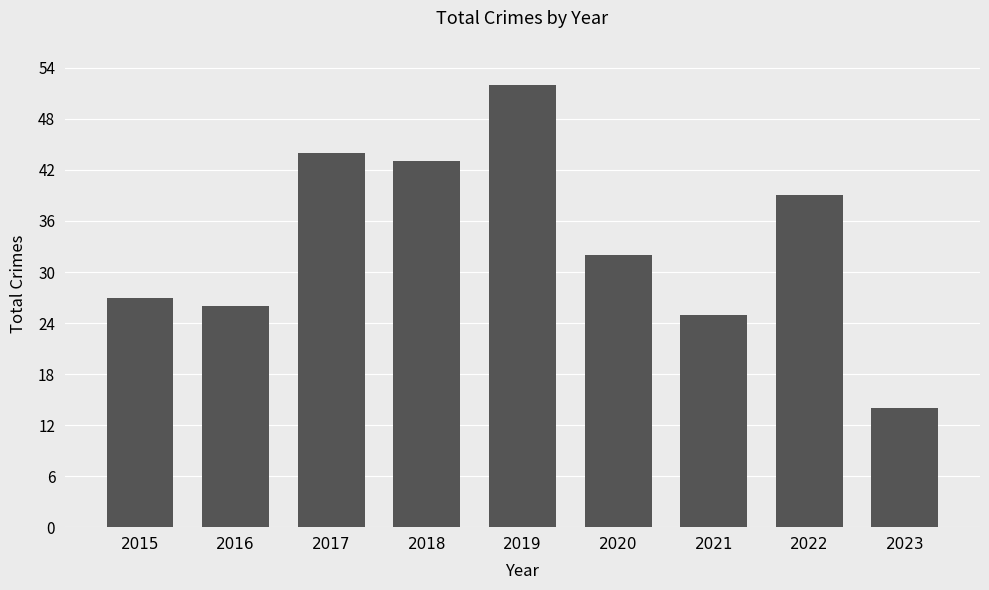

What is the value of the 2nd bar from the left?

26